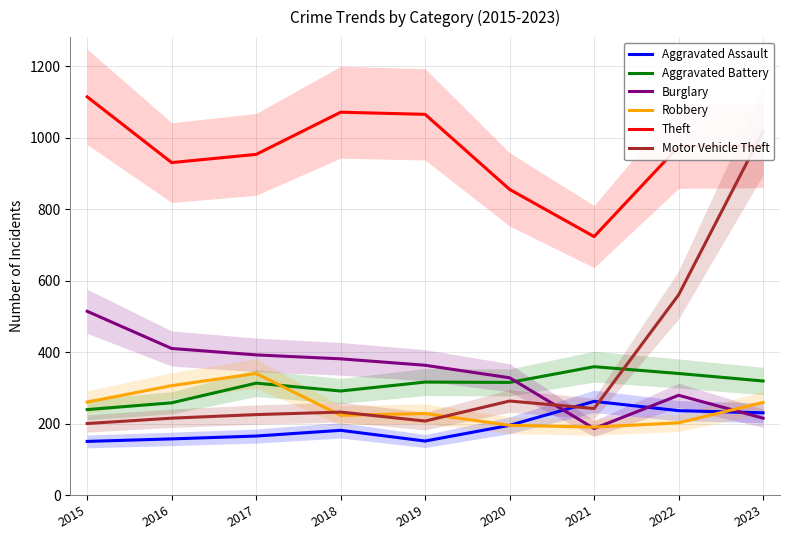

What is the highest value of the Aggravated Battery series?

359